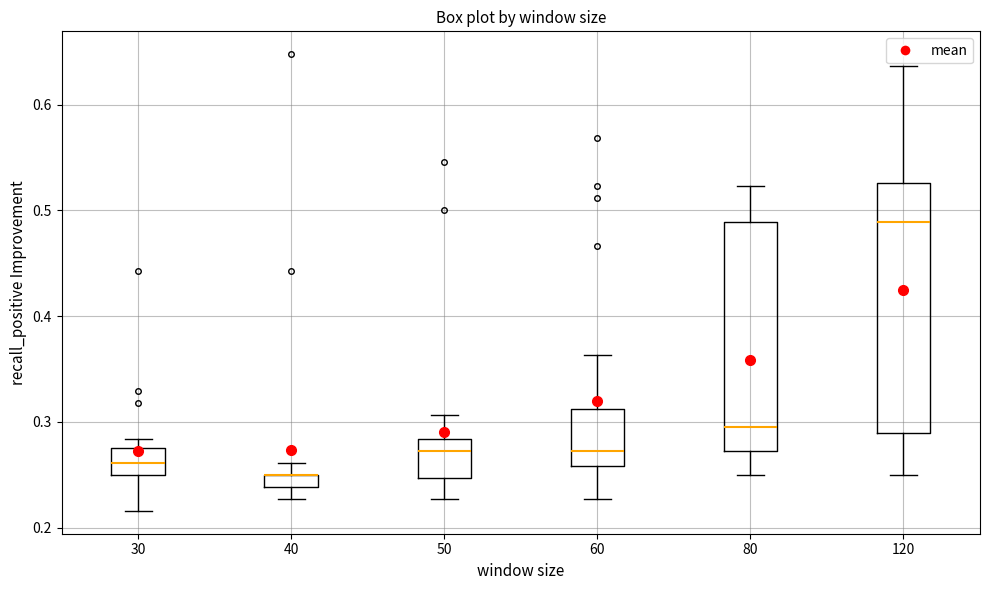

Where does the lower whisker of the box at x = 60 end on the y-axis? The values are not printed on the chart, so give them approximately, as read against the axis.

0.23